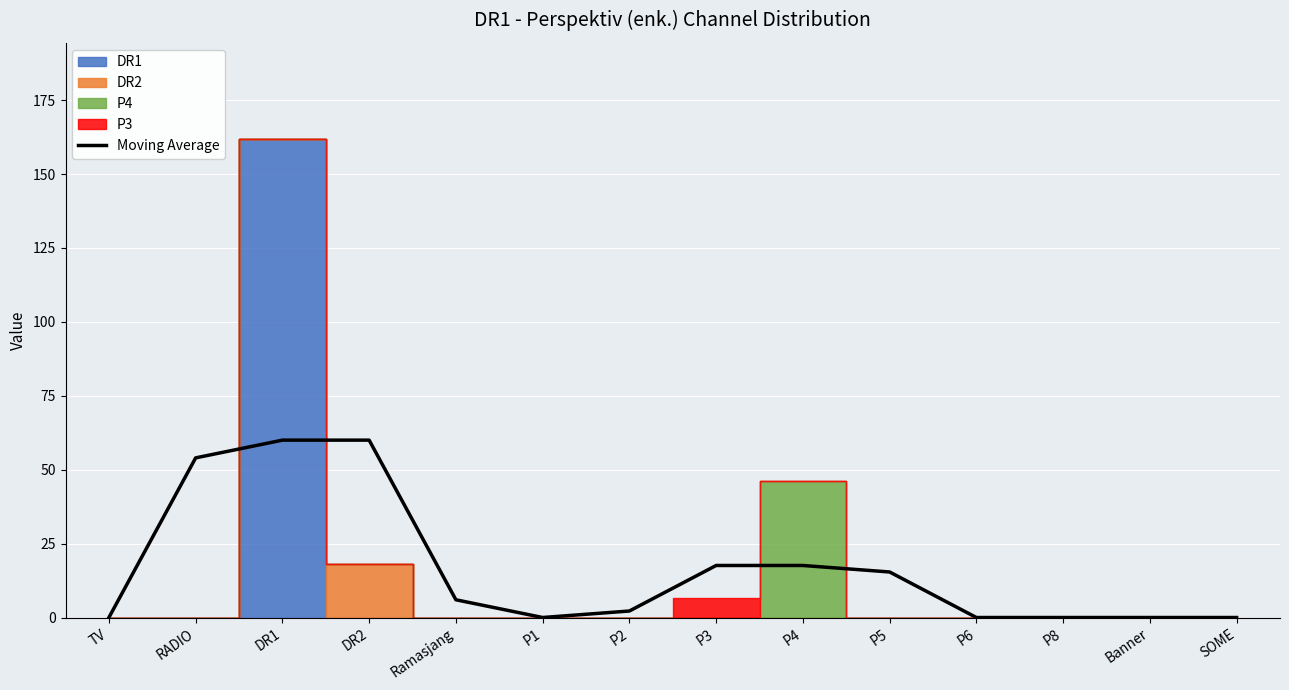

Which has a higher value, P4 or P1?

P4